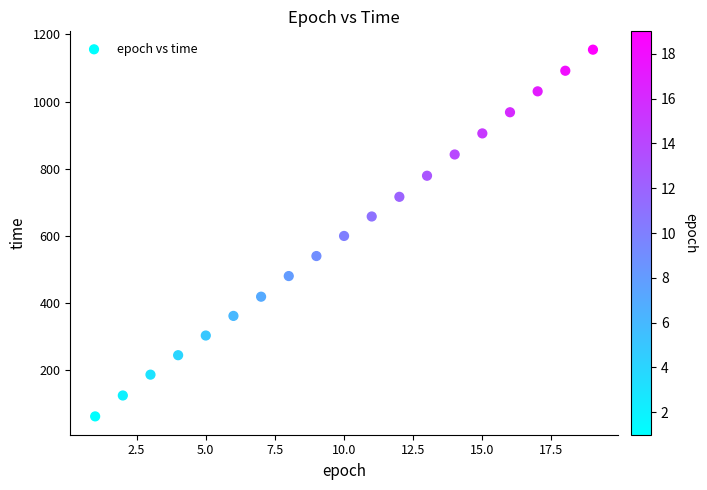

What is the range of Y values (max minus min)?

1091.9